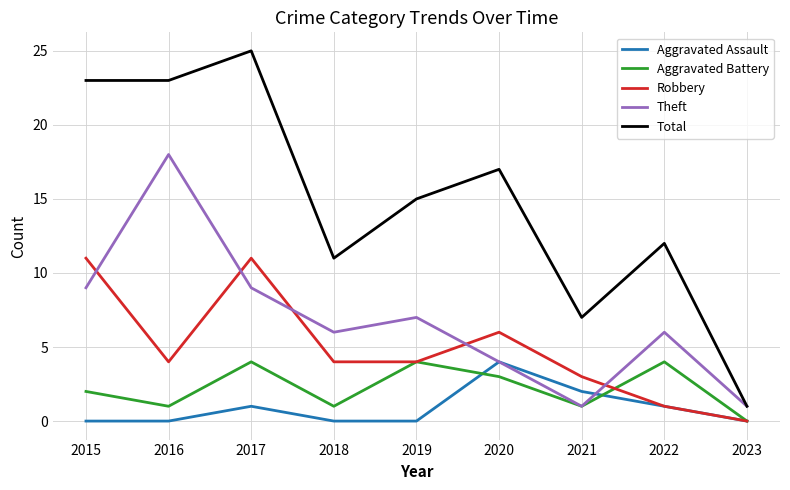

The value of Total at 2020 is 7. True or false?

False